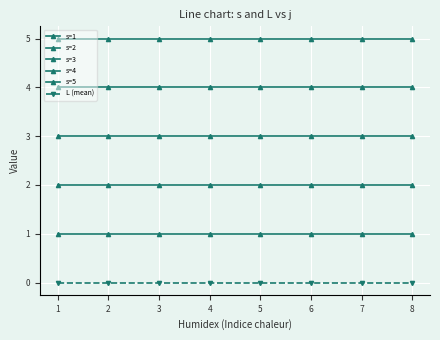

Count the number of data series in this chart.

6